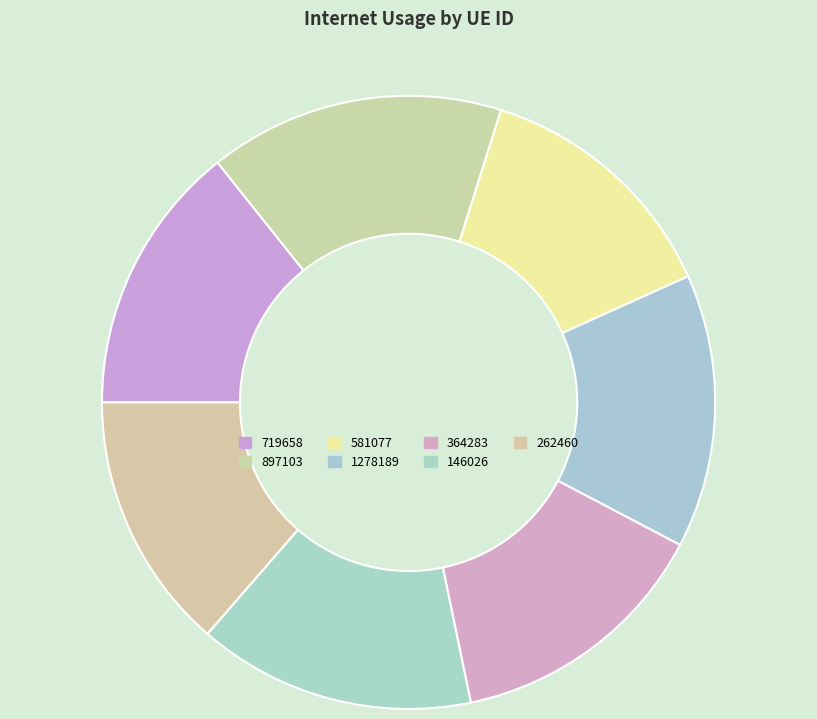

To the nearest percent, what percentage of the pie is 364283?

14%